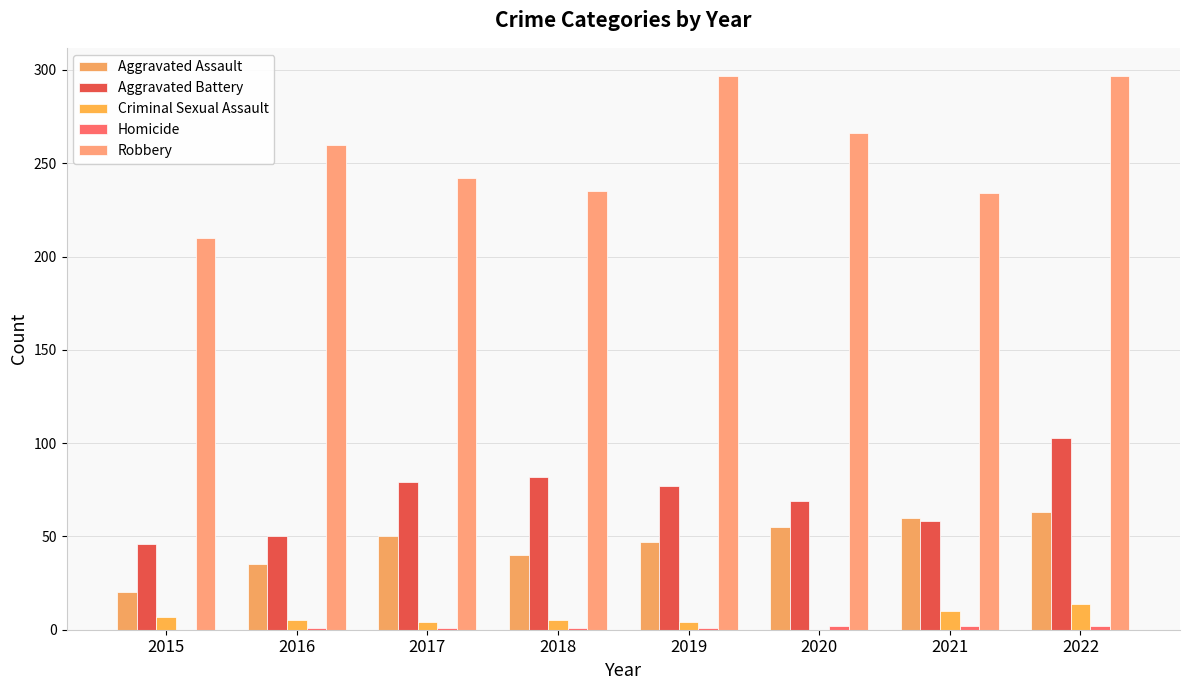

At which label is Aggravated Assault closest to 41?

2018